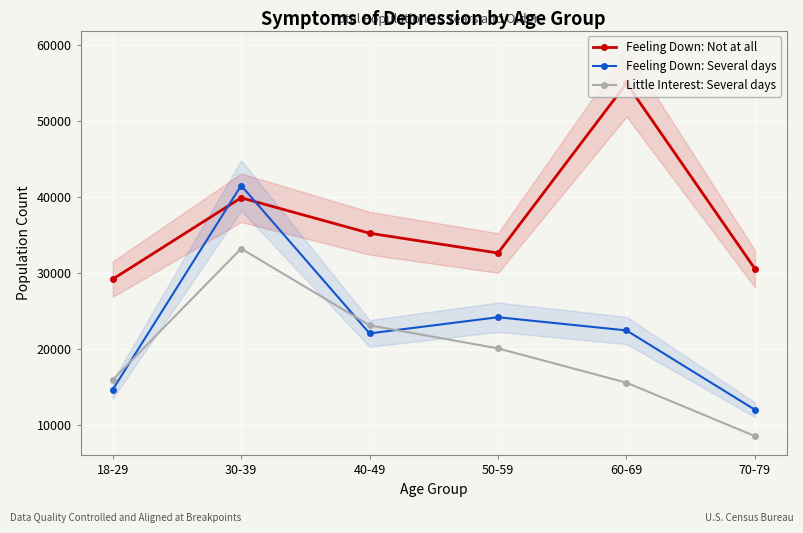

What is the difference between the second highest and second lowest values in the Little Interest: Several days series?

7542